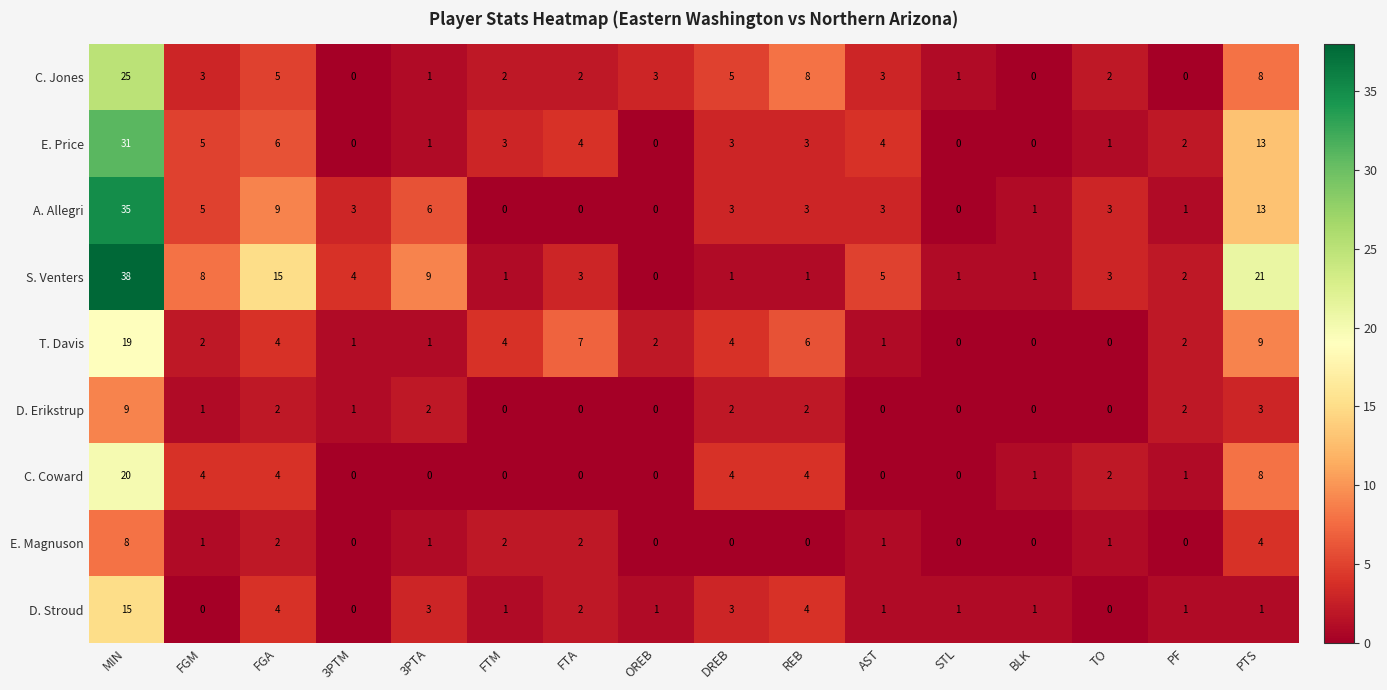

Which series has the largest range (max minus min)?

S. Venters